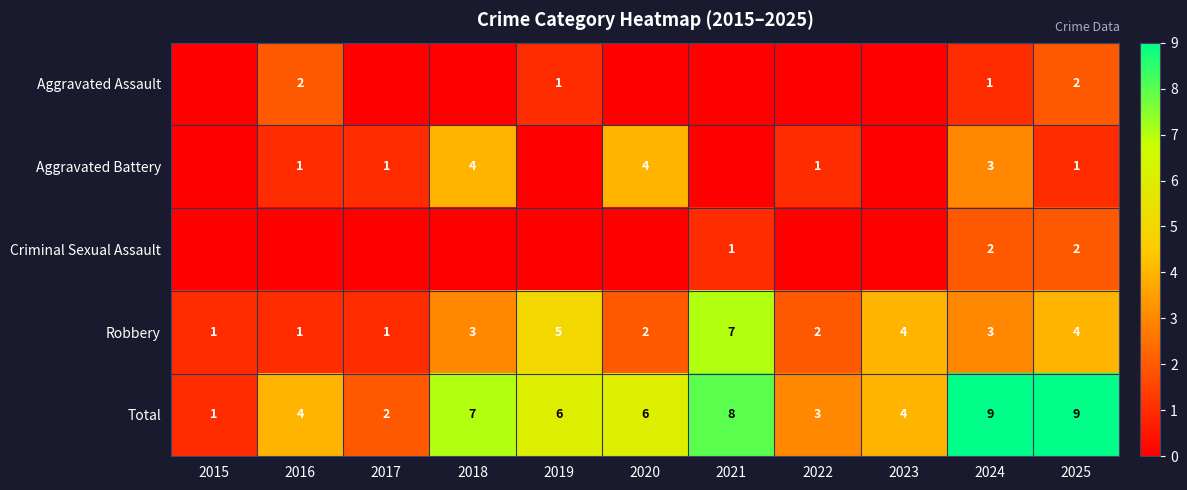

At how many categories does at least one series exceed 0?

11